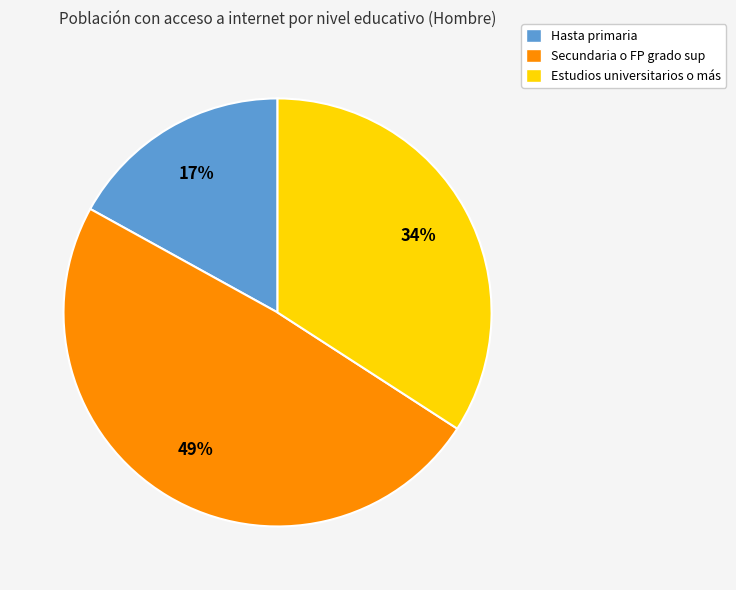

Does Estudios universitarios o más represent more than half of the total?

No